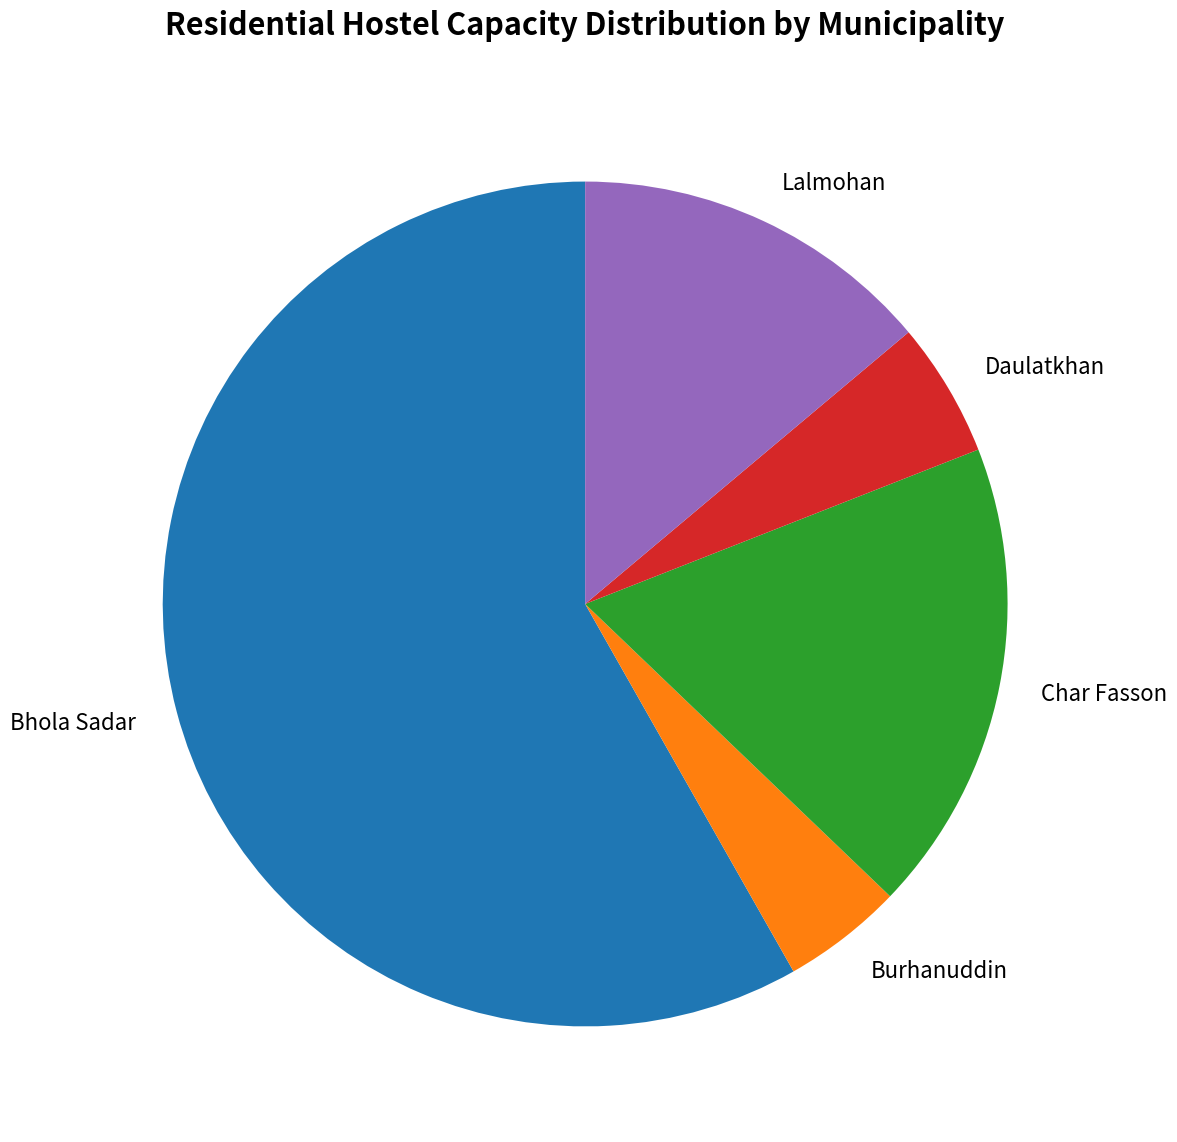

What is the smallest slice in the pie chart?

Burhanuddin